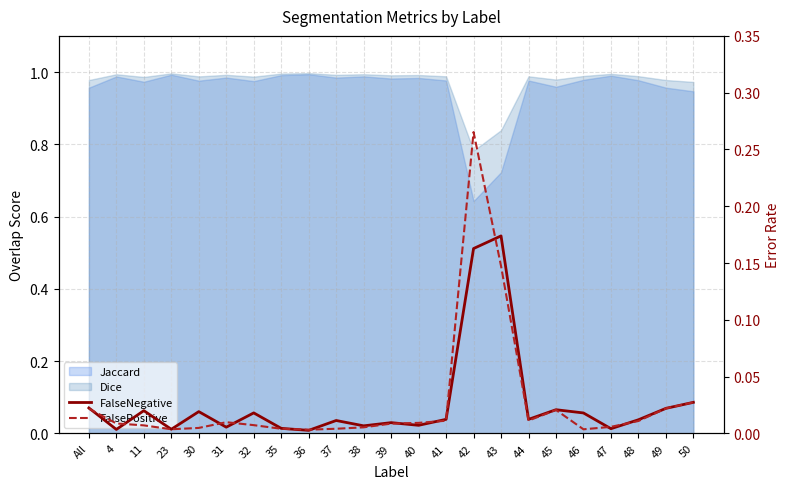

At how many categories does at least one series exceed 0?

23